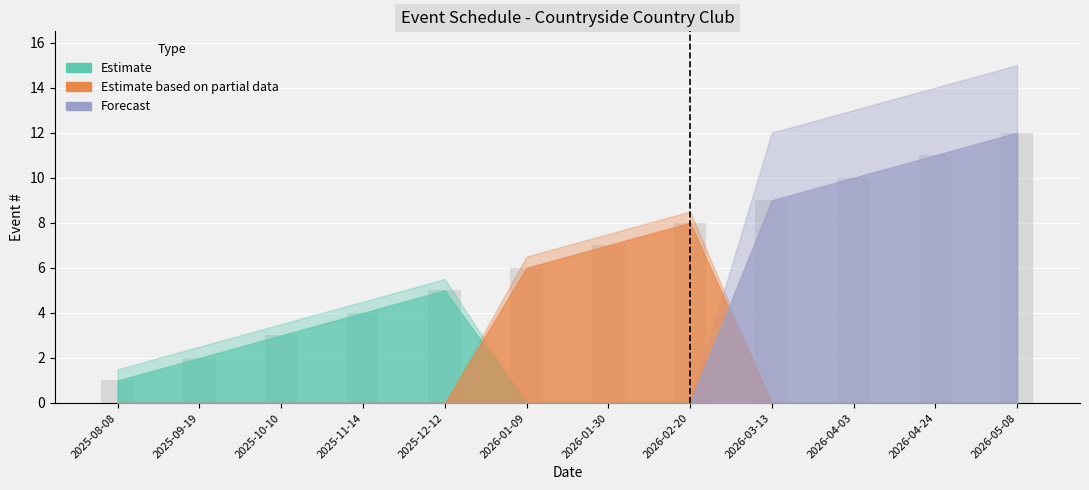

Which series has the largest total across all categories?

Forecast